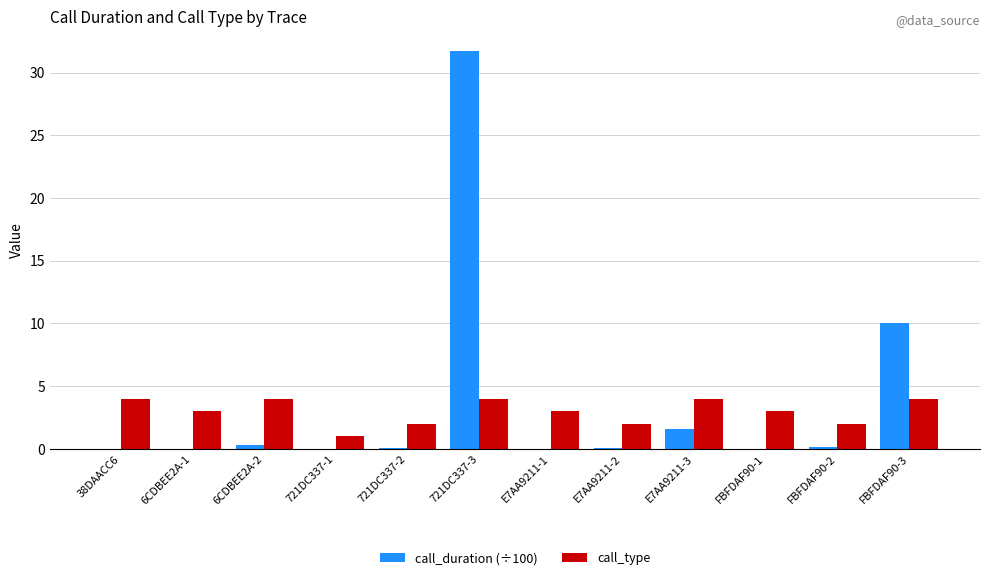

At which label is call_duration (÷100) closest to 15?

FBFDAF90-3